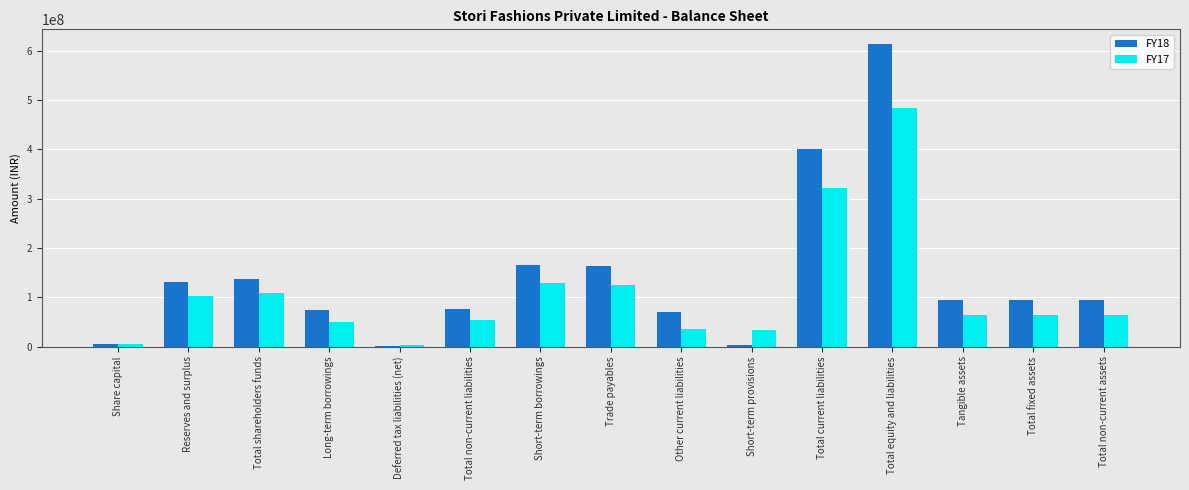

At which category does the chart reach its peak across all series?

Total equity and liabilities